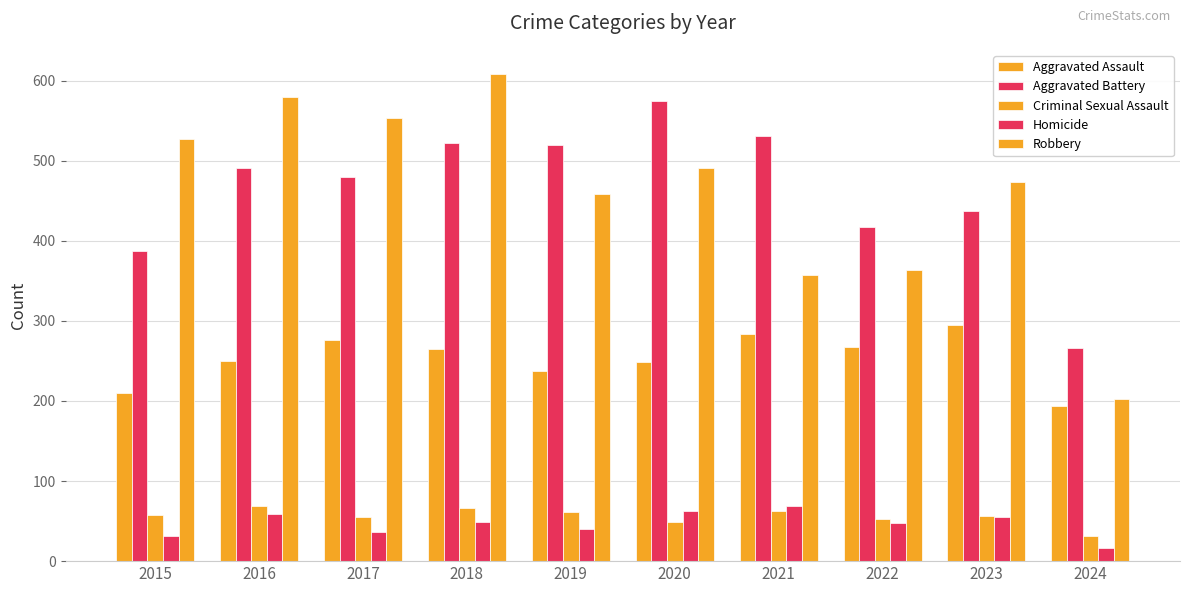

How many groups of bars are there?

10